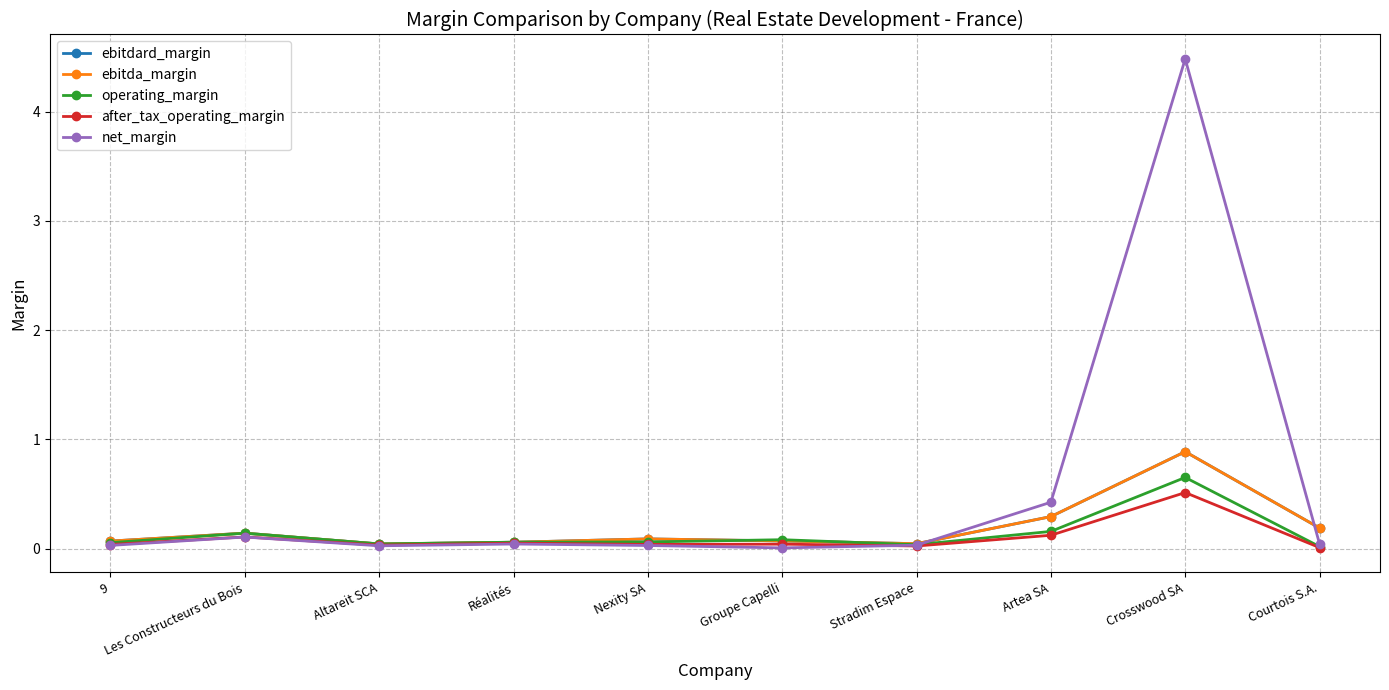

How many times do net_margin and operating_margin cross each other?

1